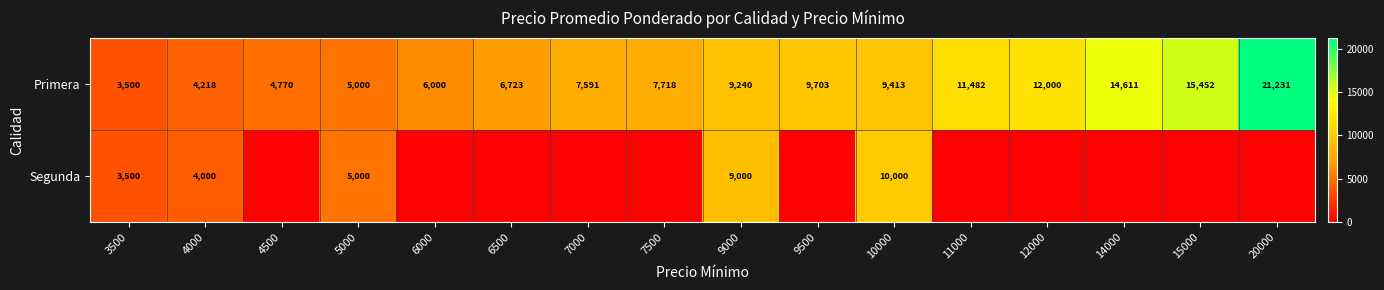

What is the difference between the second highest and second lowest values in the Primera series?

11234